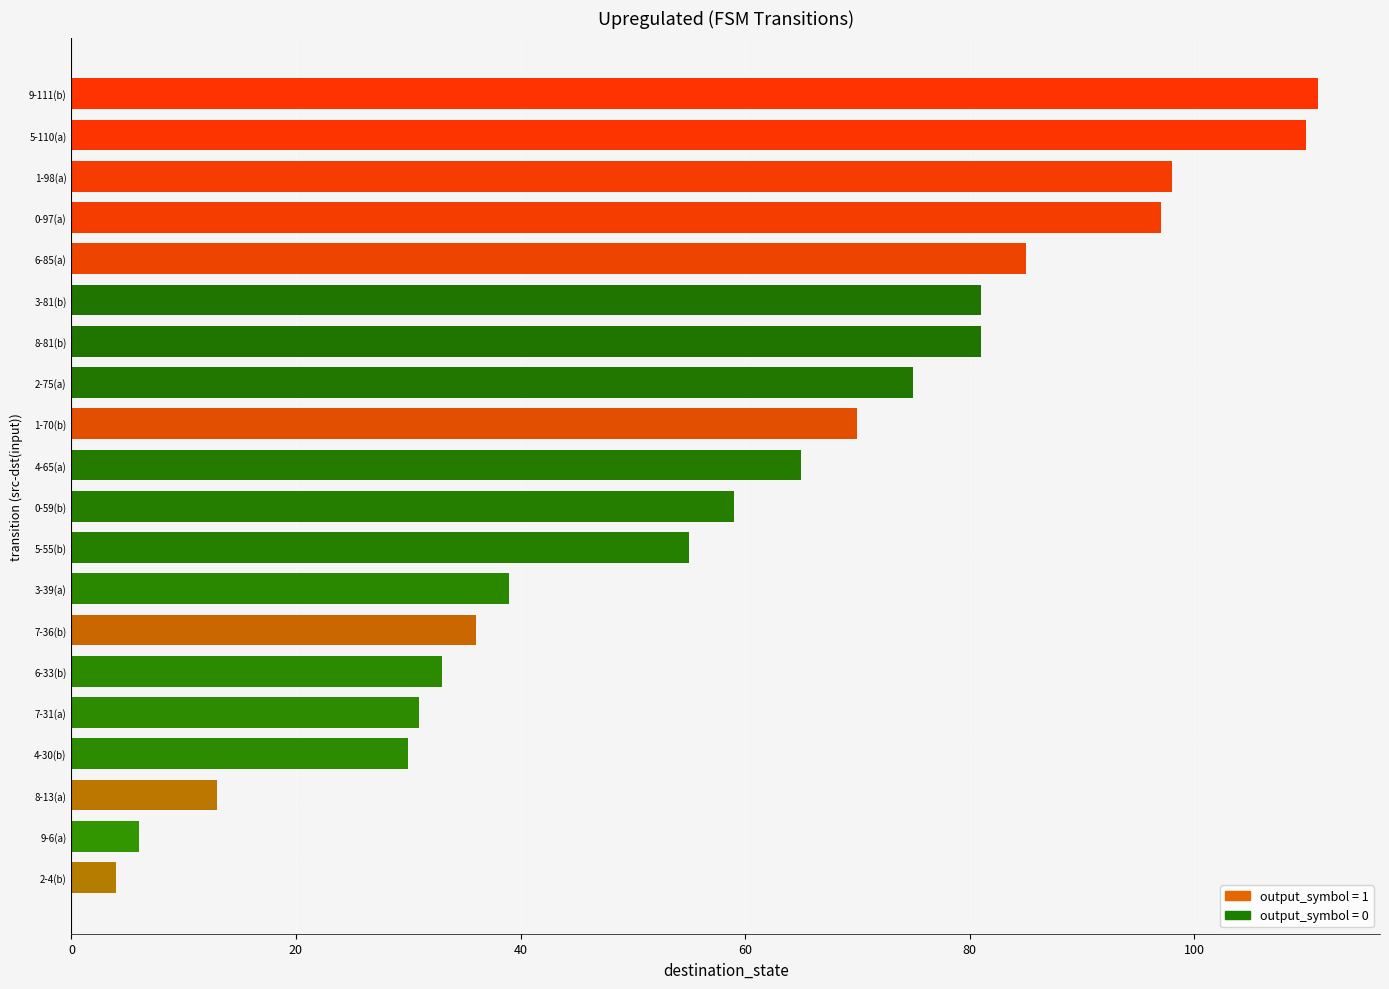

How many series are shown in this chart?

1